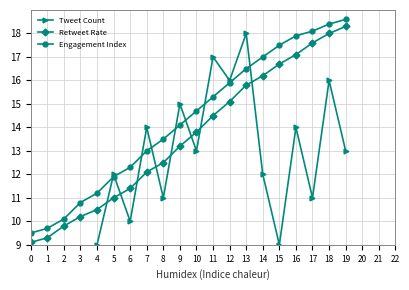

List the labels in order of Tweet Count value, smallest first.

0, 1, 3, 2, 4, 15, 6, 8, 17, 5, 14, 10, 19, 7, 16, 9, 12, 18, 11, 13